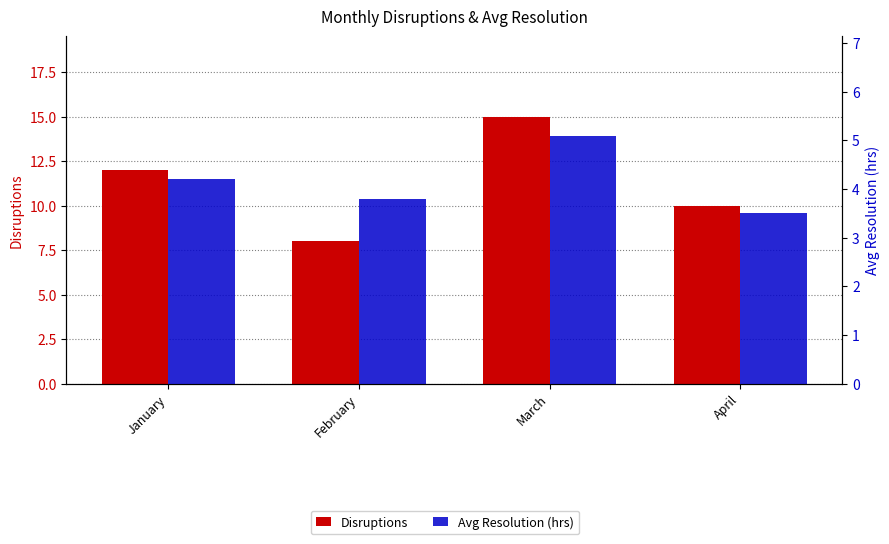

Between April and March, which is larger?

March